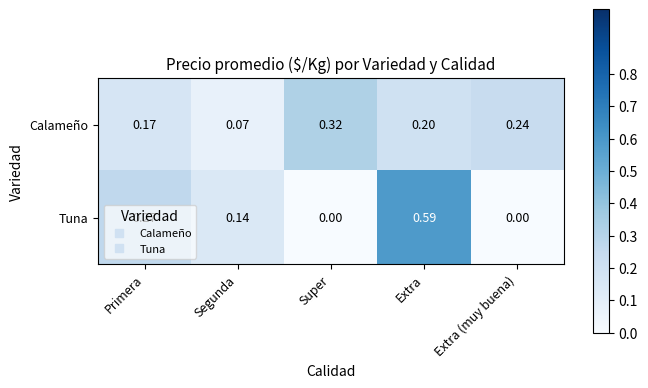

Which category has the lowest value in the Calameño series?

Segunda